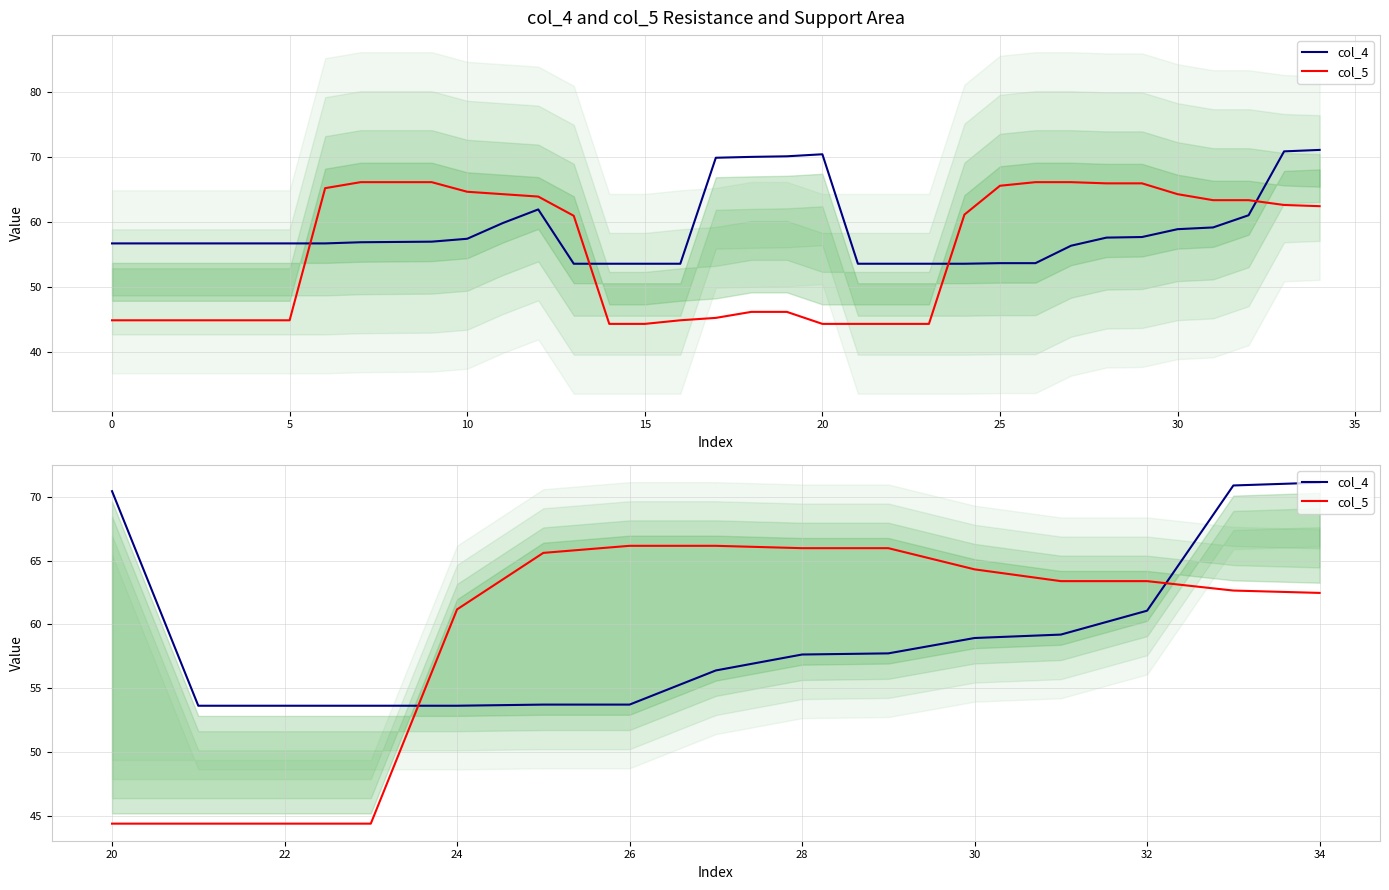

True or false: col_5 has more than 0 interior local peaks.

False